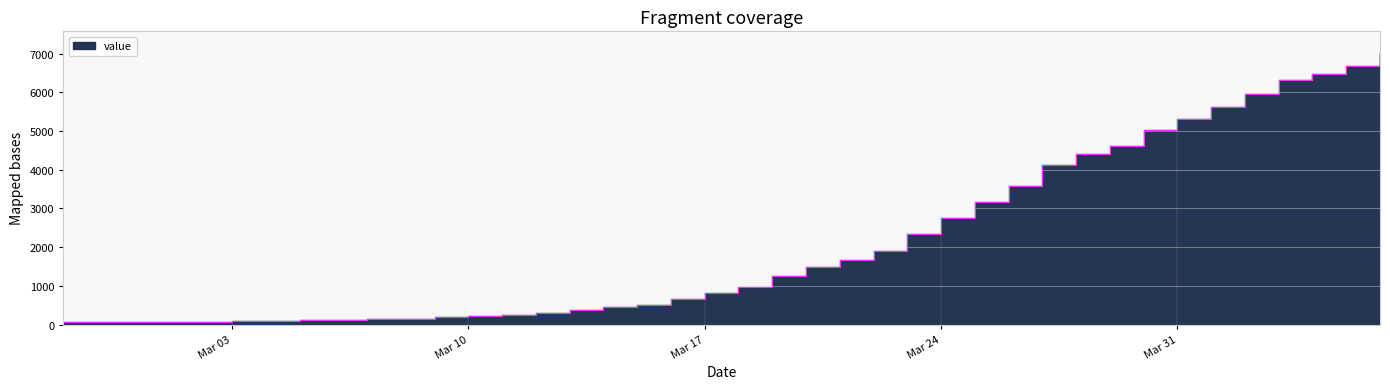

Rank the categories by value from highest to lowest.

2020-04-06, 2020-04-05, 2020-04-04, 2020-04-03, 2020-04-02, 2020-04-01, 2020-03-31, 2020-03-30, 2020-03-29, 2020-03-28, 2020-03-27, 2020-03-26, 2020-03-25, 2020-03-24, 2020-03-23, 2020-03-22, 2020-03-21, 2020-03-20, 2020-03-19, 2020-03-18, 2020-03-17, 2020-03-16, 2020-03-15, 2020-03-14, 2020-03-13, 2020-03-12, 2020-03-11, 2020-03-10, 2020-03-09, 2020-03-08, 2020-03-07, 2020-03-06, 2020-03-05, 2020-03-04, 2020-03-03, 2020-03-02, 2020-03-01, 2020-02-29, 2020-02-28, 2020-02-27